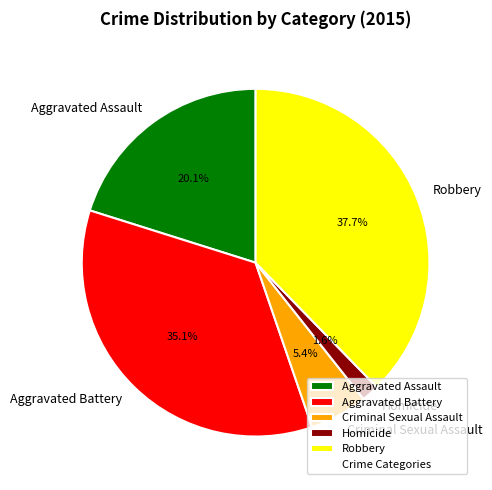

What is the ratio of the value at Aggravated Assault to the value at Aggravated Battery?

0.6